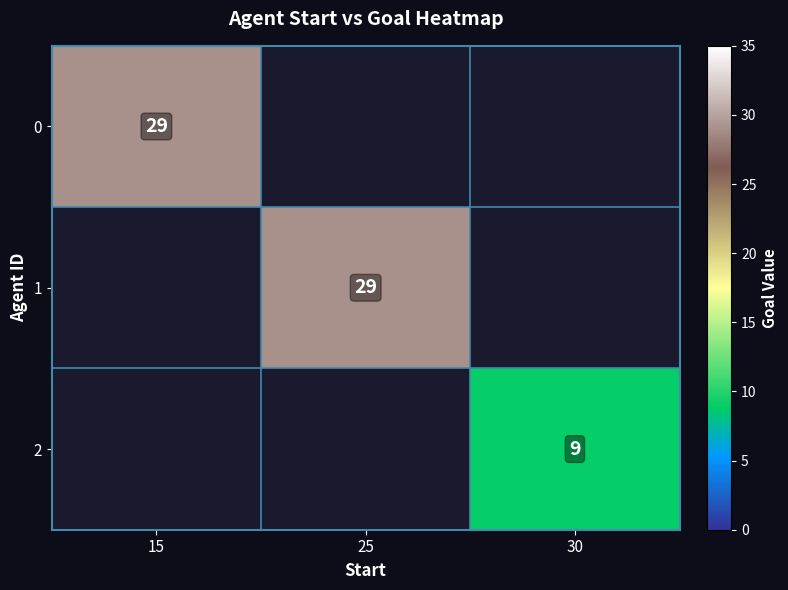

Which has a higher value, 25 or 15?

15